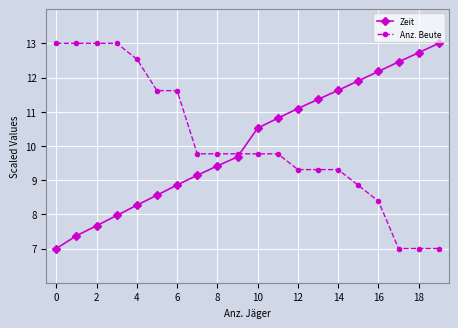

How many intersections are there between Zeit and Anz. Beute?

1